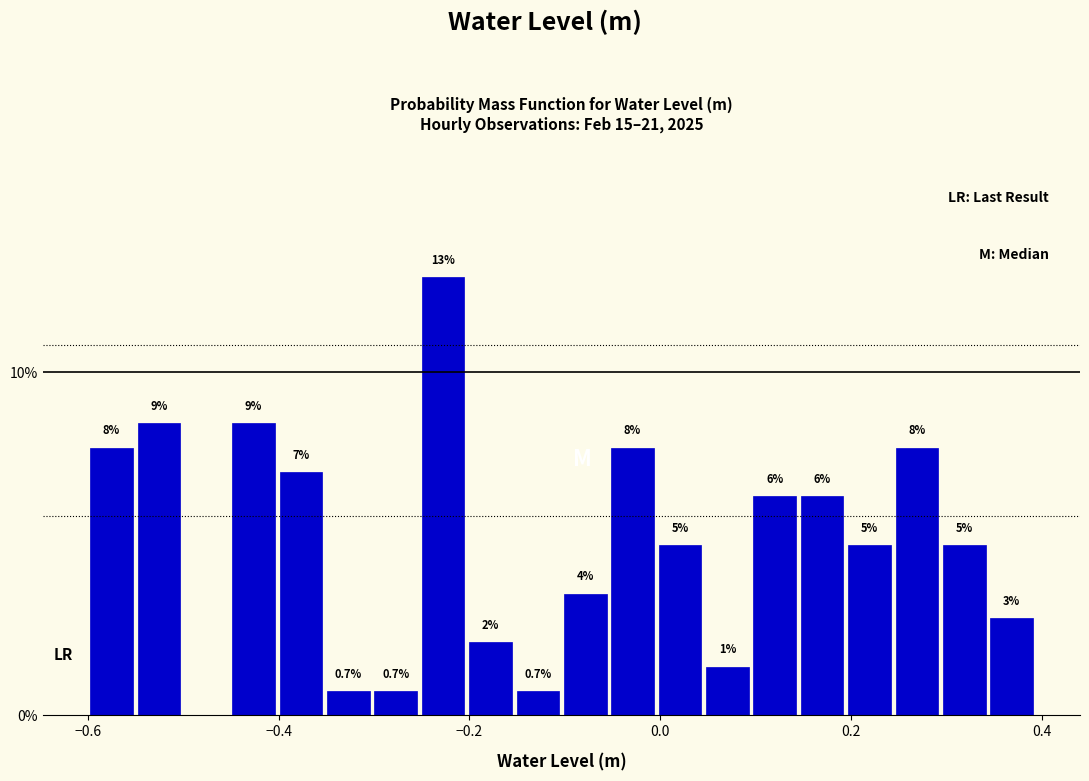

Around what value on the x-axis is the tallest bar? Give the approximate position of its centre, as read against the axis.

-0.22